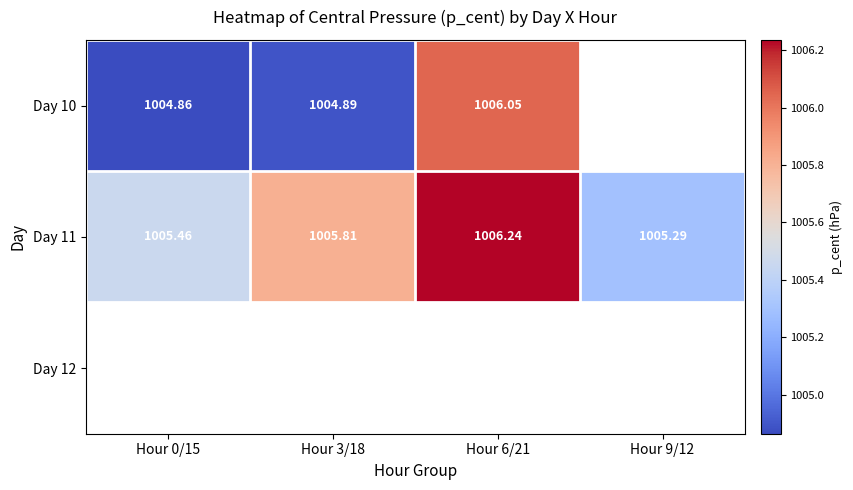

Between Hour 3/18 and Hour 6/21, which is larger?

Hour 6/21